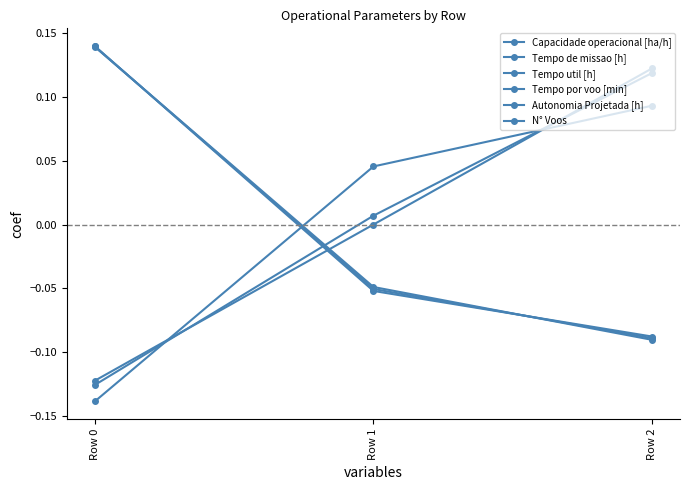

At Row 2, list the series in order from largest to smallest.

Autonomia Projetada [h], Tempo por voo [min], Capacidade operacional [ha/h], Tempo util [h], Tempo de missao [h], N° Voos